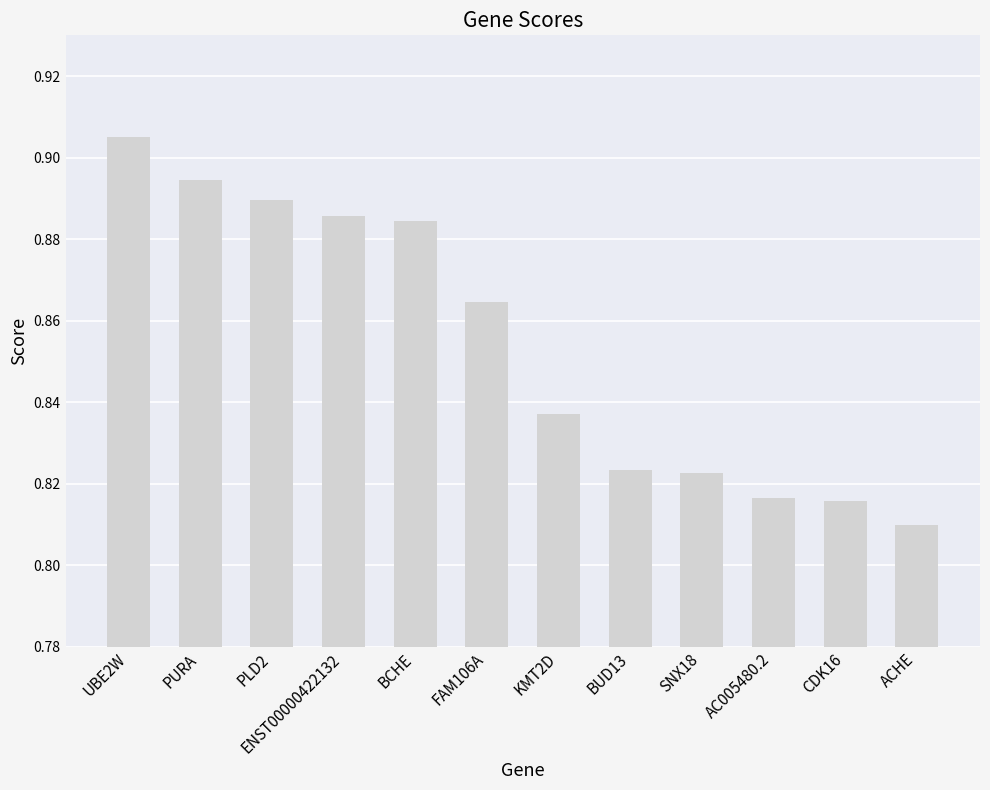

What is the label of the 1st bar from the right?

ACHE